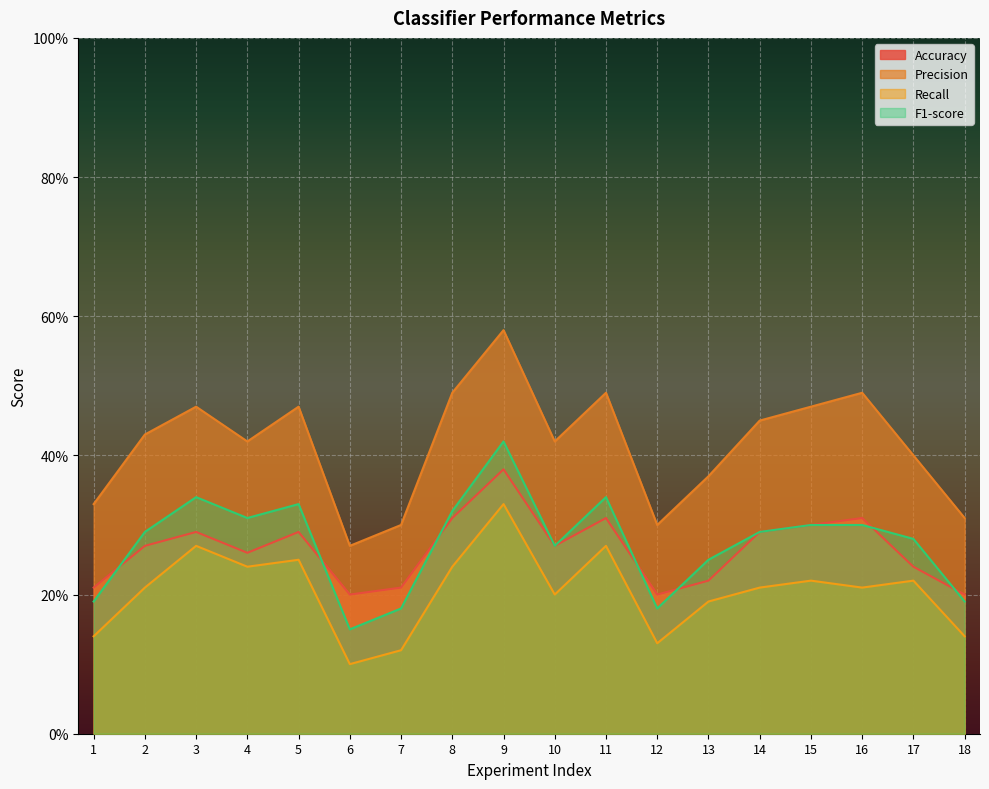

Which series has the widest spread of values?

Precision